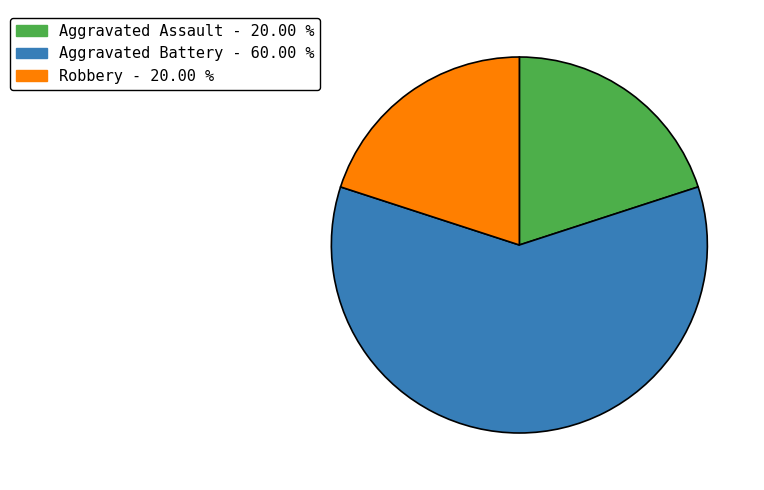

Is there any slice that represents more than half of the pie?

Yes